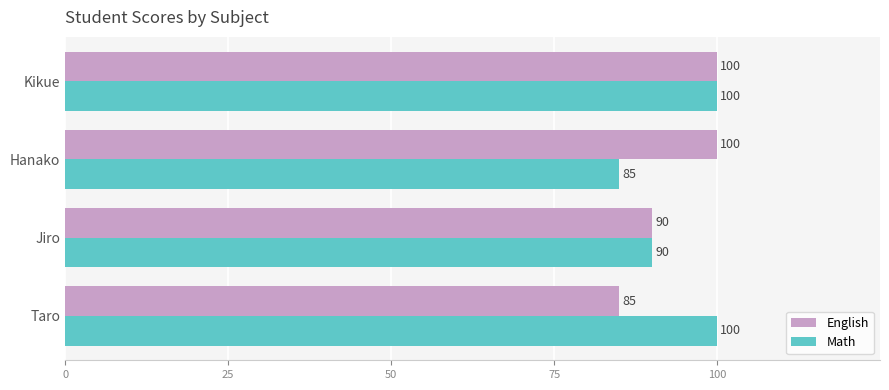

Is the value of English at Hanako greater than the value of Math at Jiro?

Yes